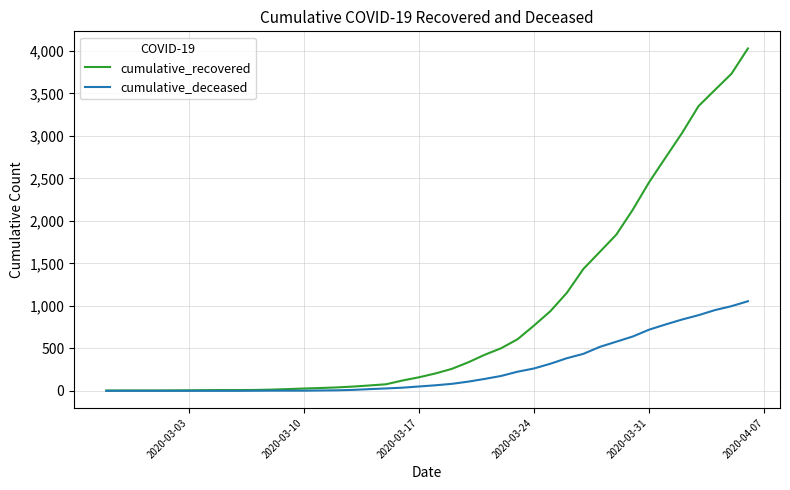

Which series has the largest total across all categories?

cumulative_recovered